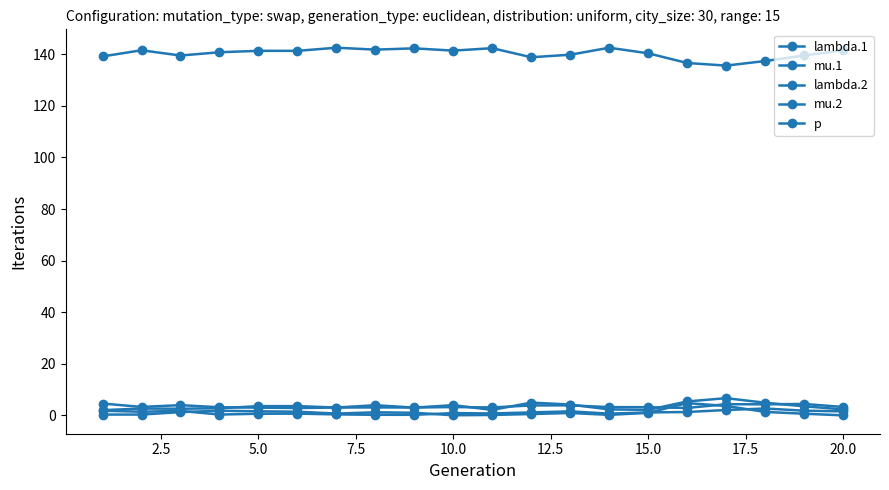

Which series has the largest total across all categories?

p